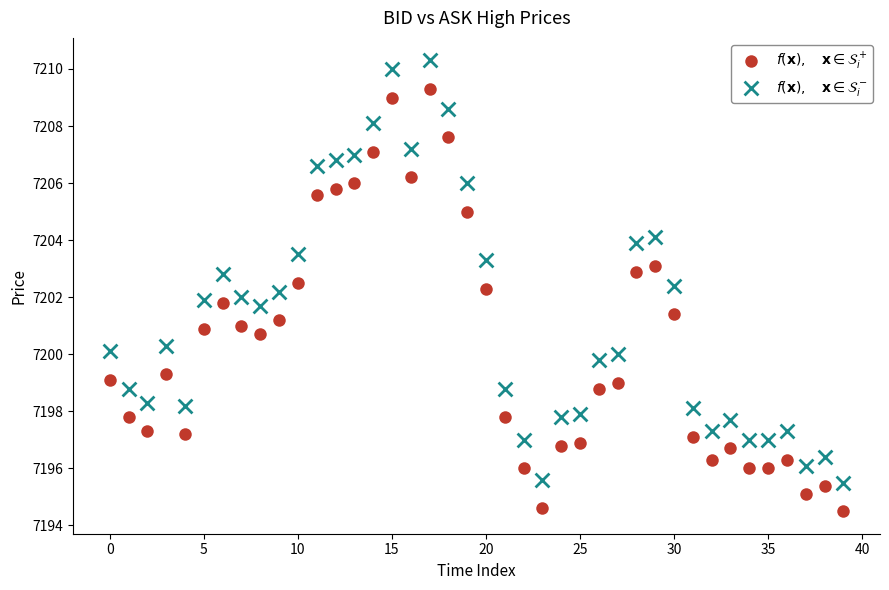

Across all data points, what is the range of Y values (max minus min)?

15.8